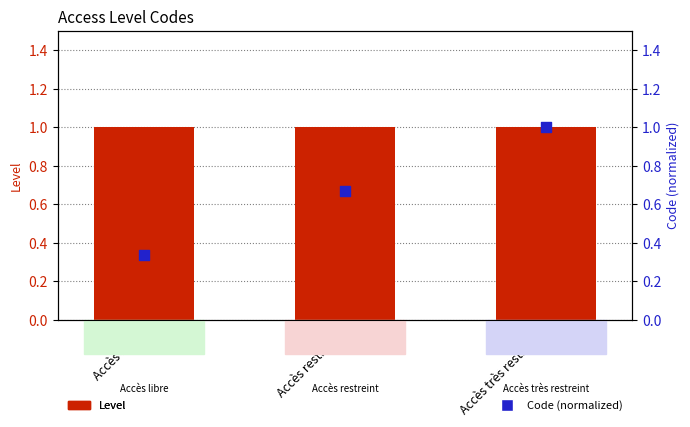

What are all the series names shown in the legend?

Level, Code (normalized)